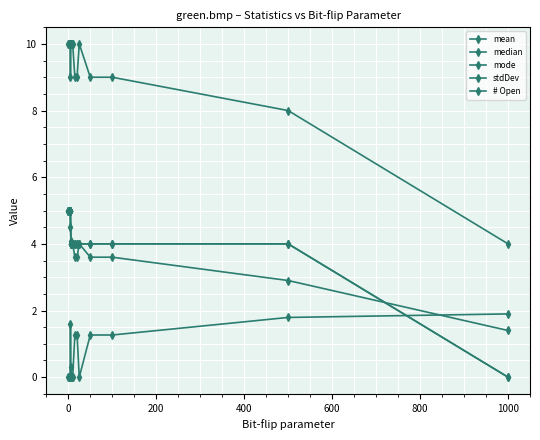

Does the chart have visible grid lines?

Yes